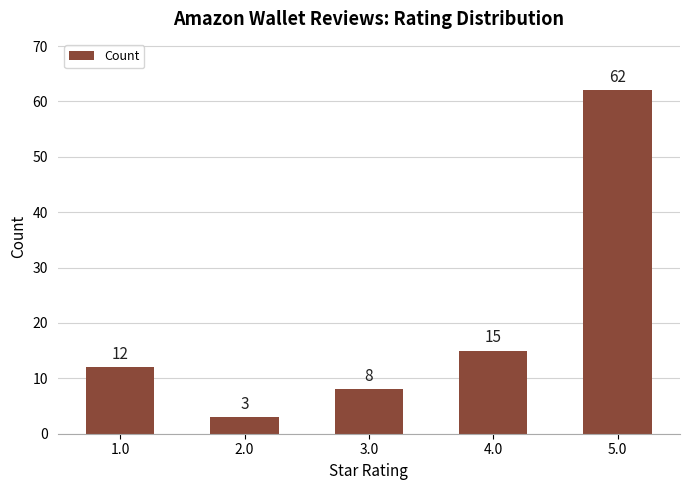

Count the number of categories in the chart.

5